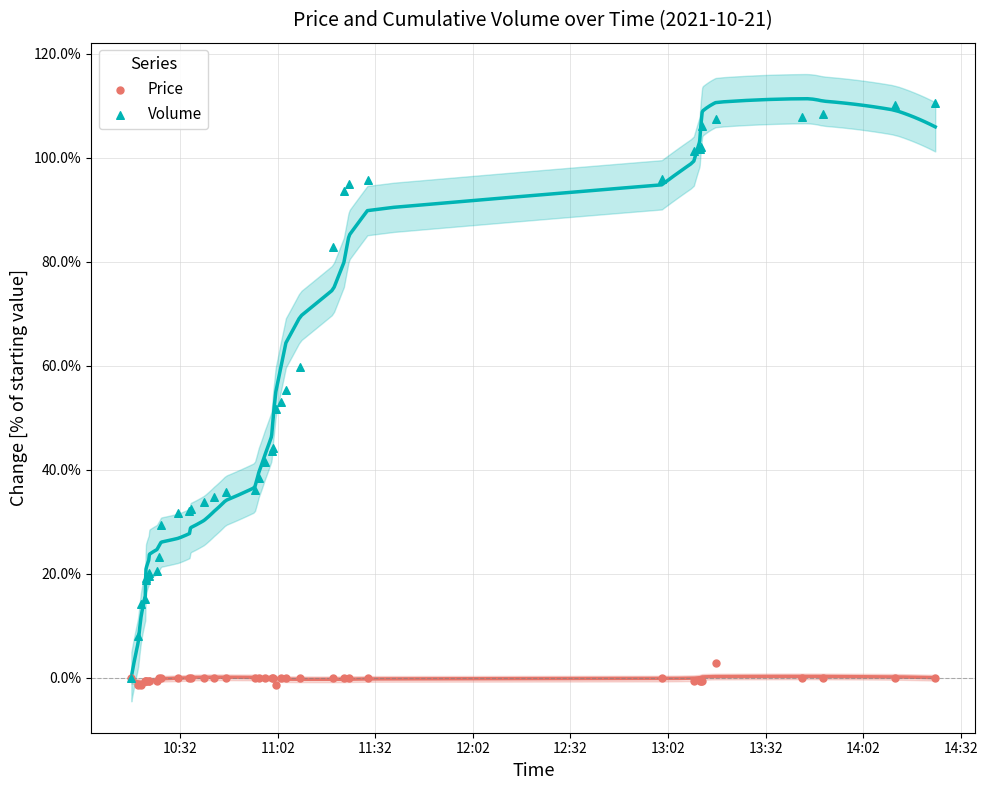

Which series reaches the maximum Y coordinate?

Volume